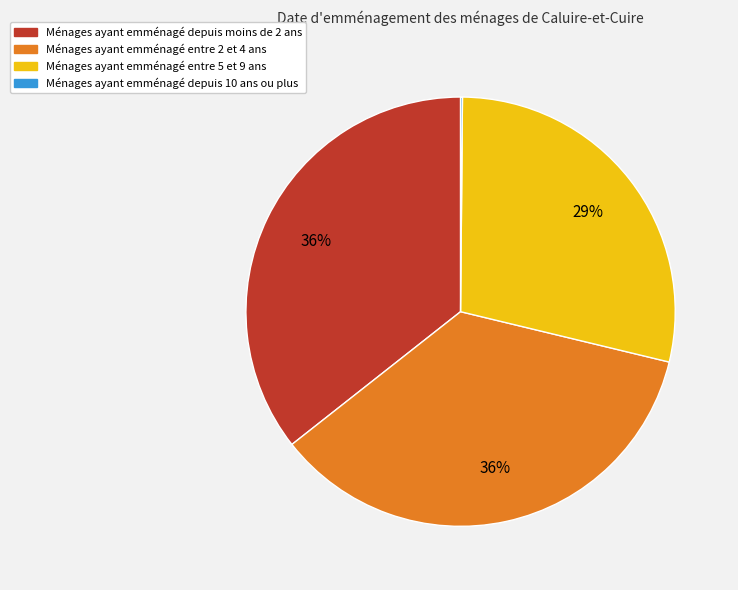

Is there a majority slice in this chart?

No